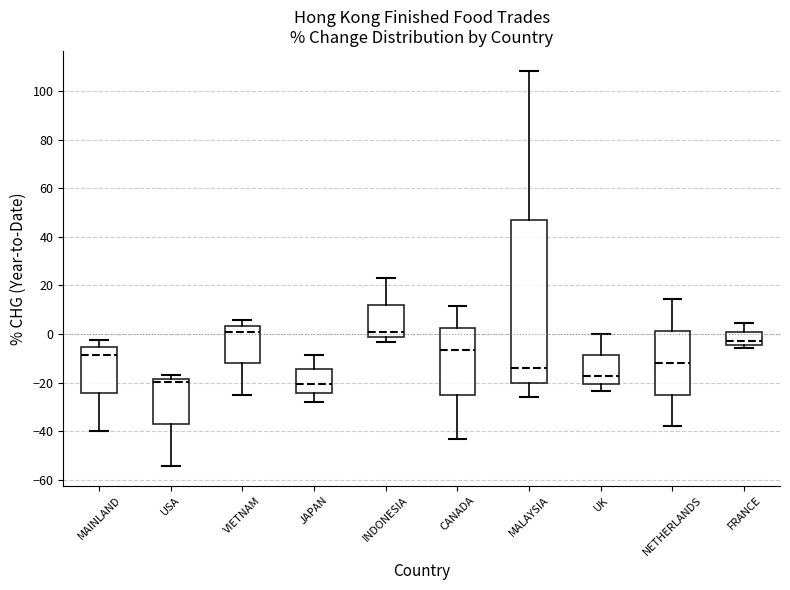

Which box is the tallest, from its lower edge to its upper edge?

MALAYSIA